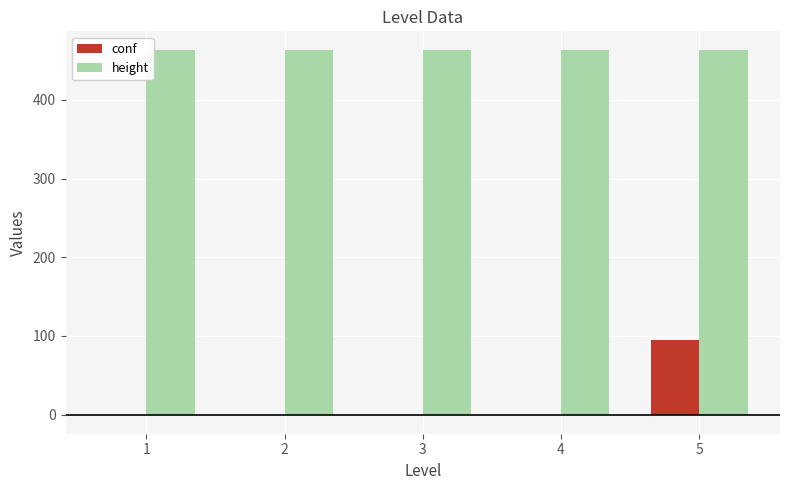

What is the sum of all conf values?

91